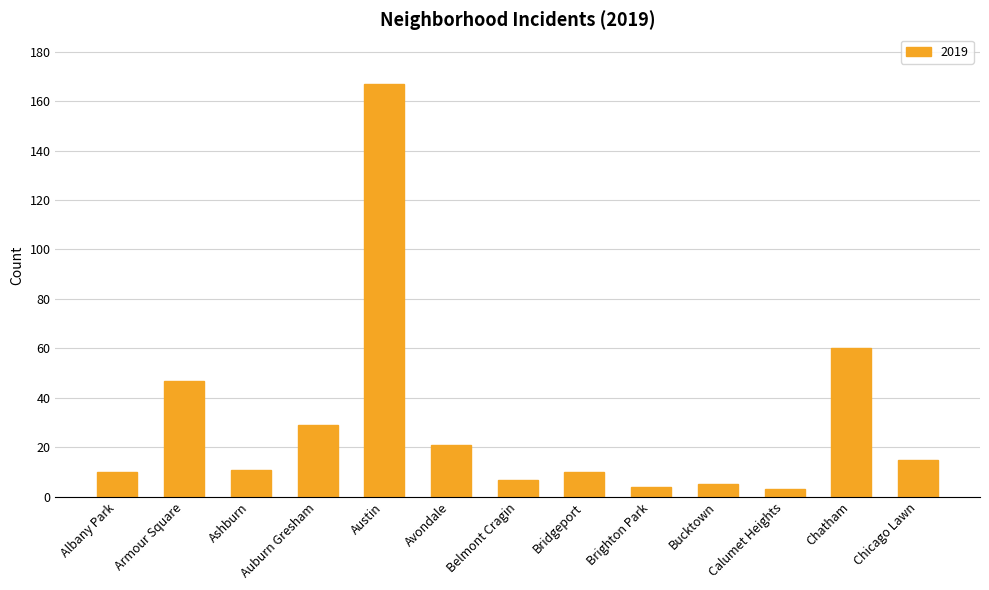

What is the change in value from Bridgeport to Chatham?

+50